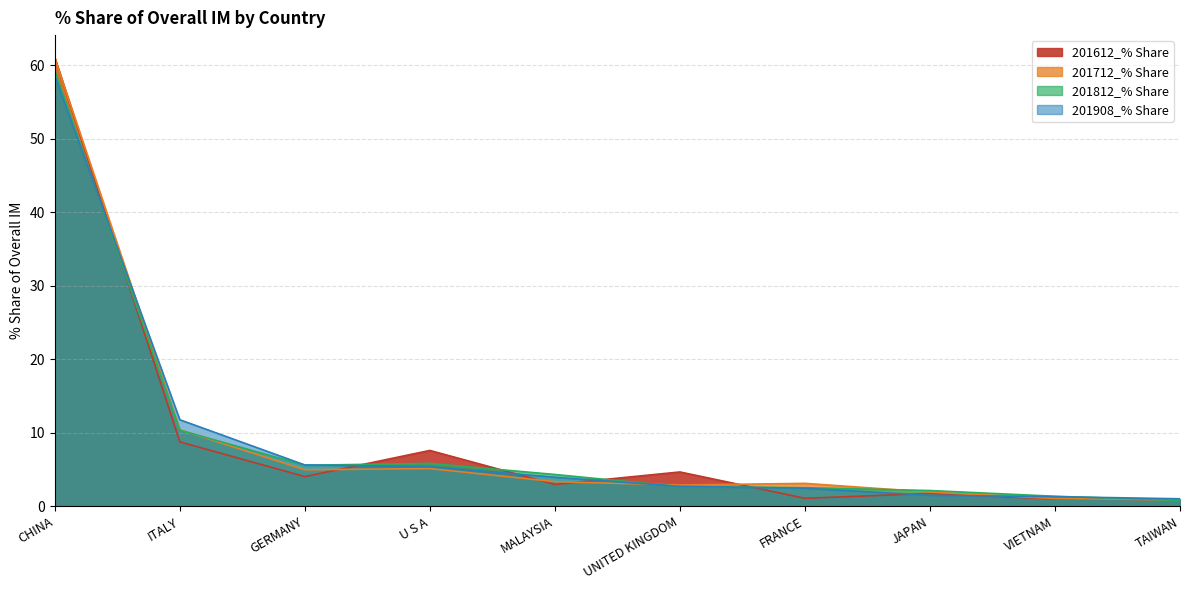

Rank the series by their average value, from highest to lowest.

201812_% Share, 201712_% Share, 201908_% Share, 201612_% Share